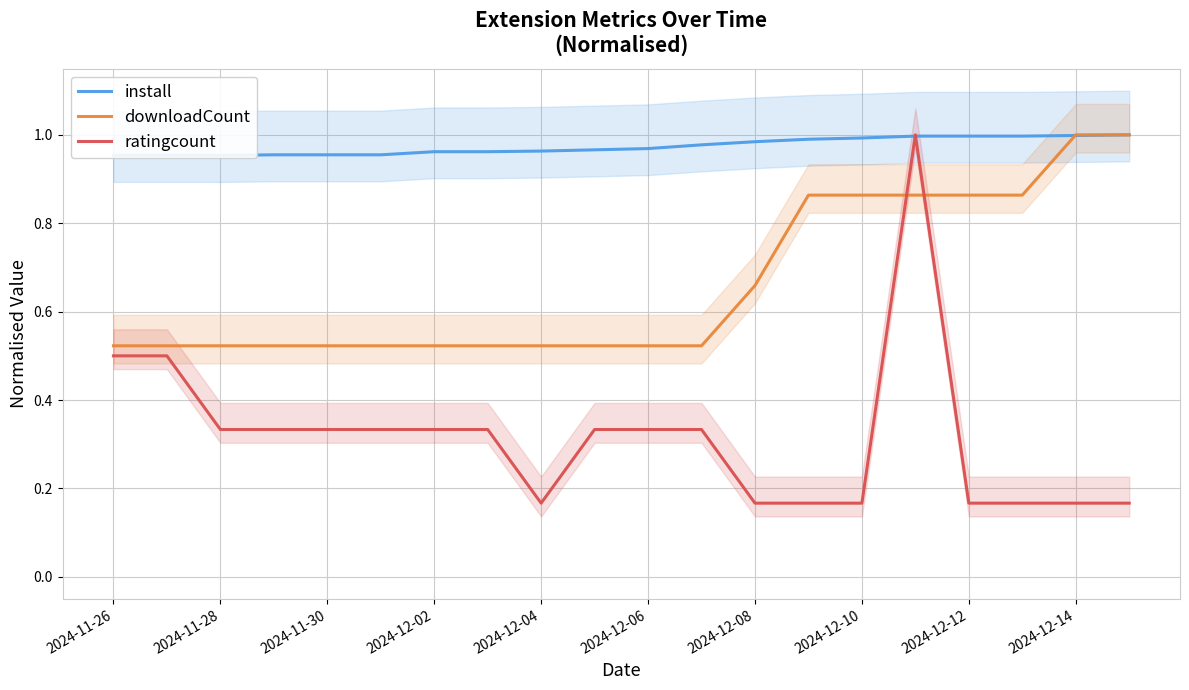

How many distinct data groups are displayed?

3